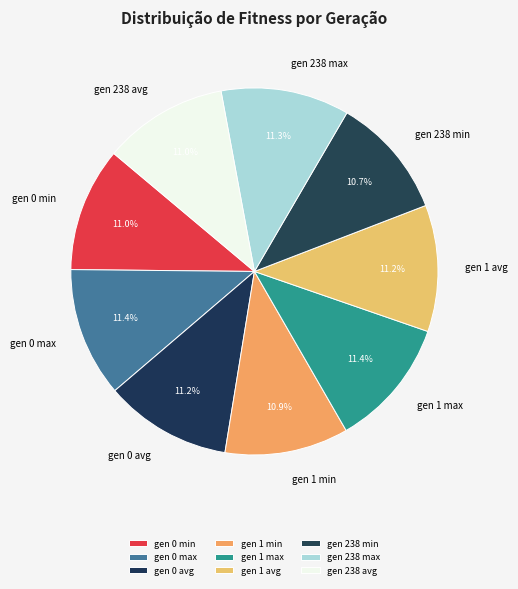

What percentage do gen 238 min and gen 1 avg together represent?

21.9%